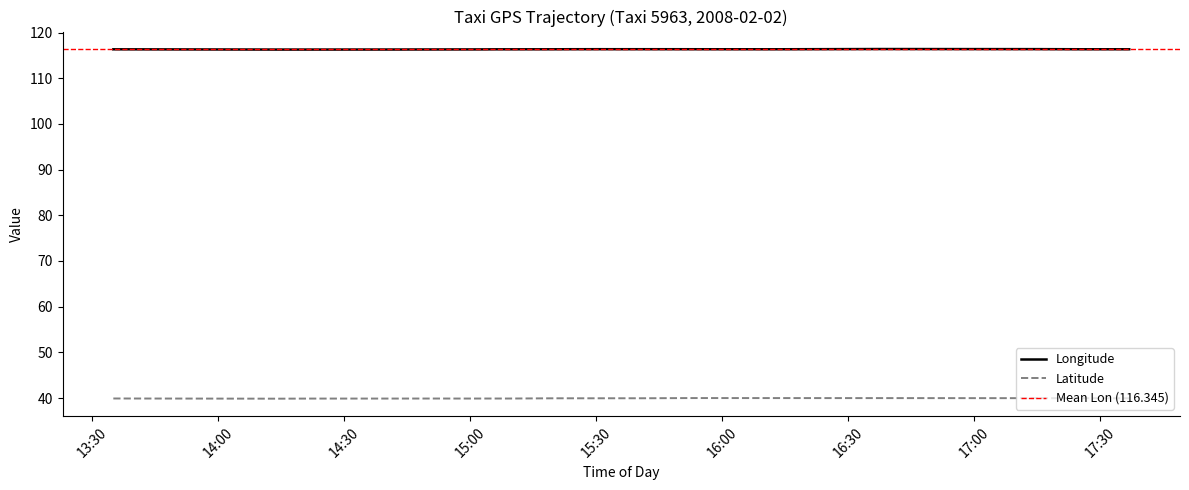

True or false: lat and lon cross at least once.

False